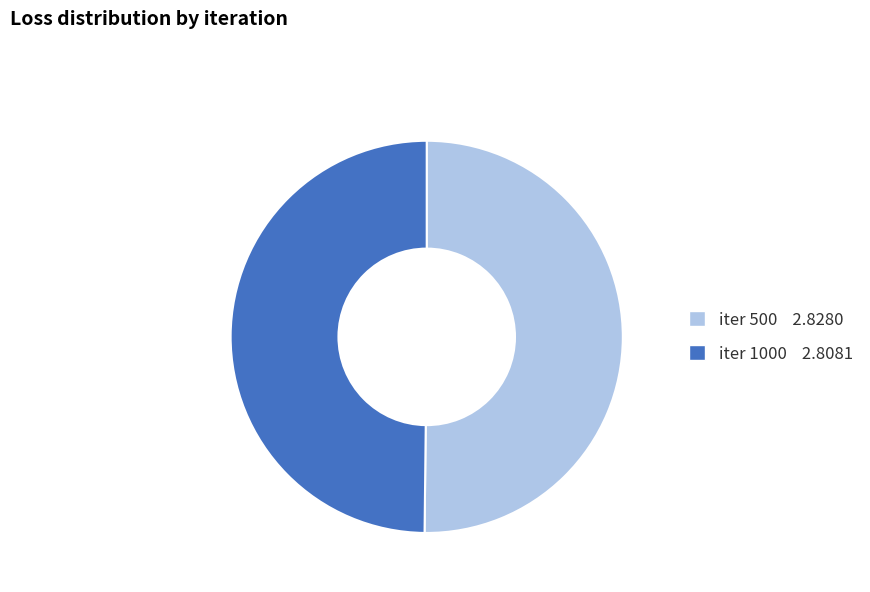

How many slices are in this pie chart?

2